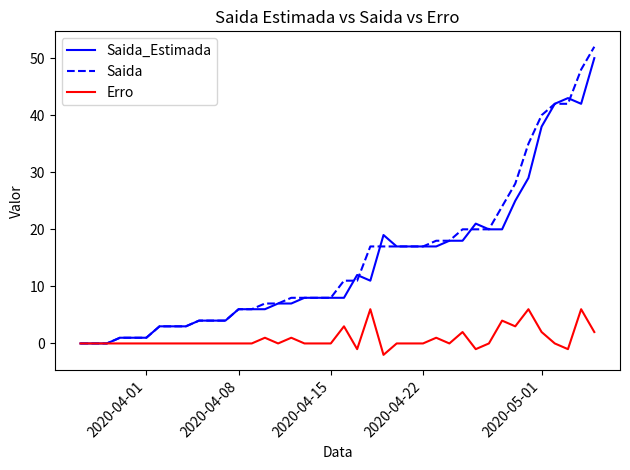

What is the greatest value displayed?

52